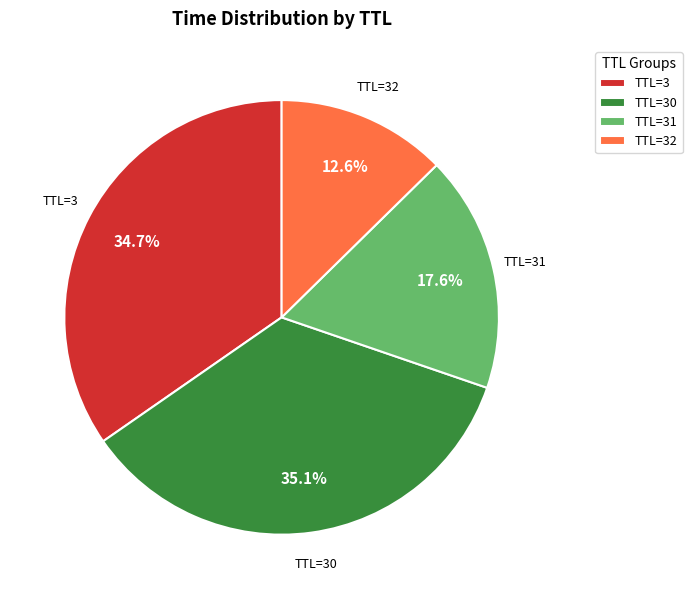

What is the smallest slice in the pie chart?

TTL=32